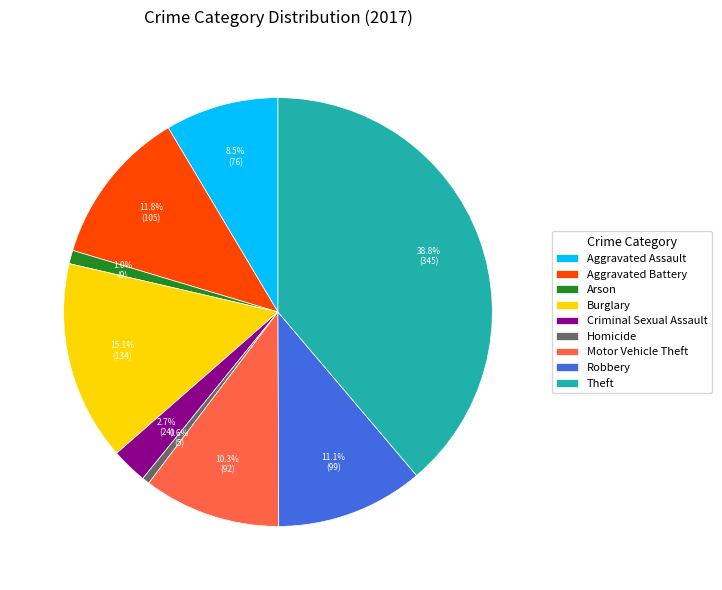

Does Motor Vehicle Theft represent more than half of the total?

No